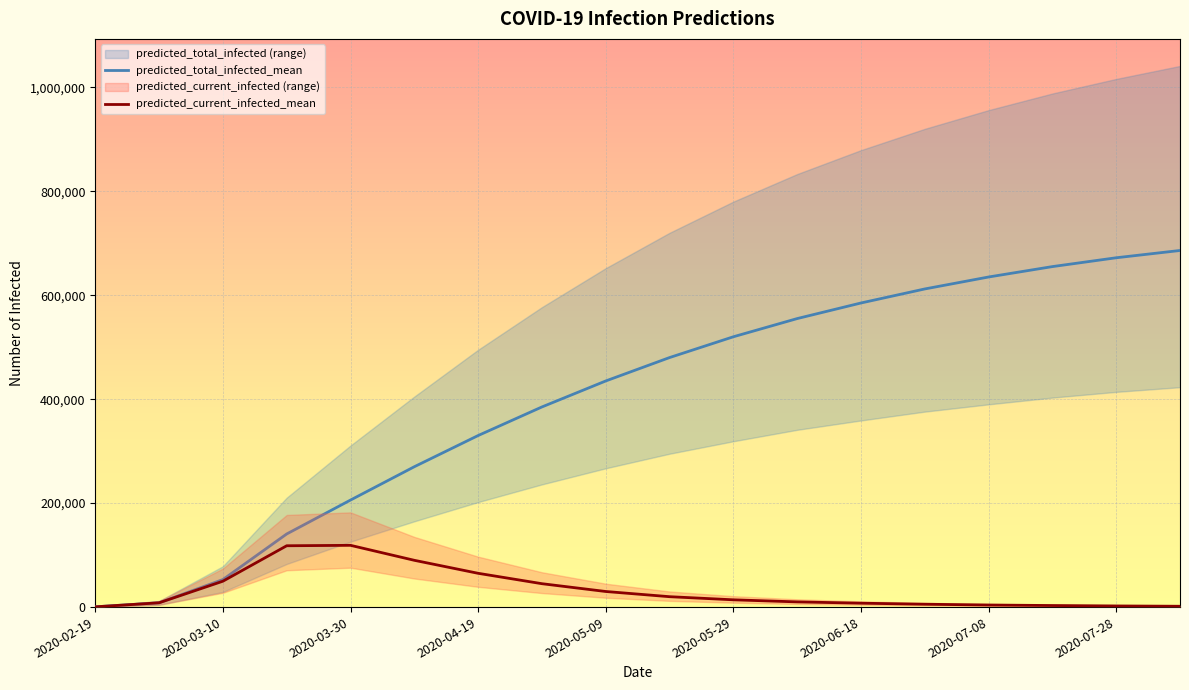

What is the maximum value for predicted_current_infected_mean?

118814